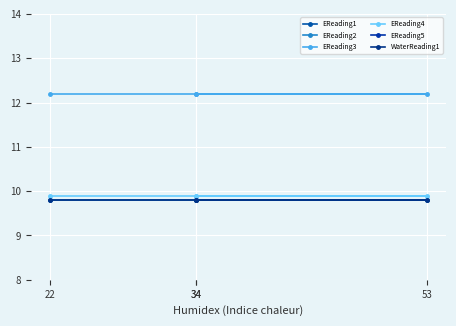

Is the value of EReading2 at 22 greater than the value of WaterReading1 at 53?

No